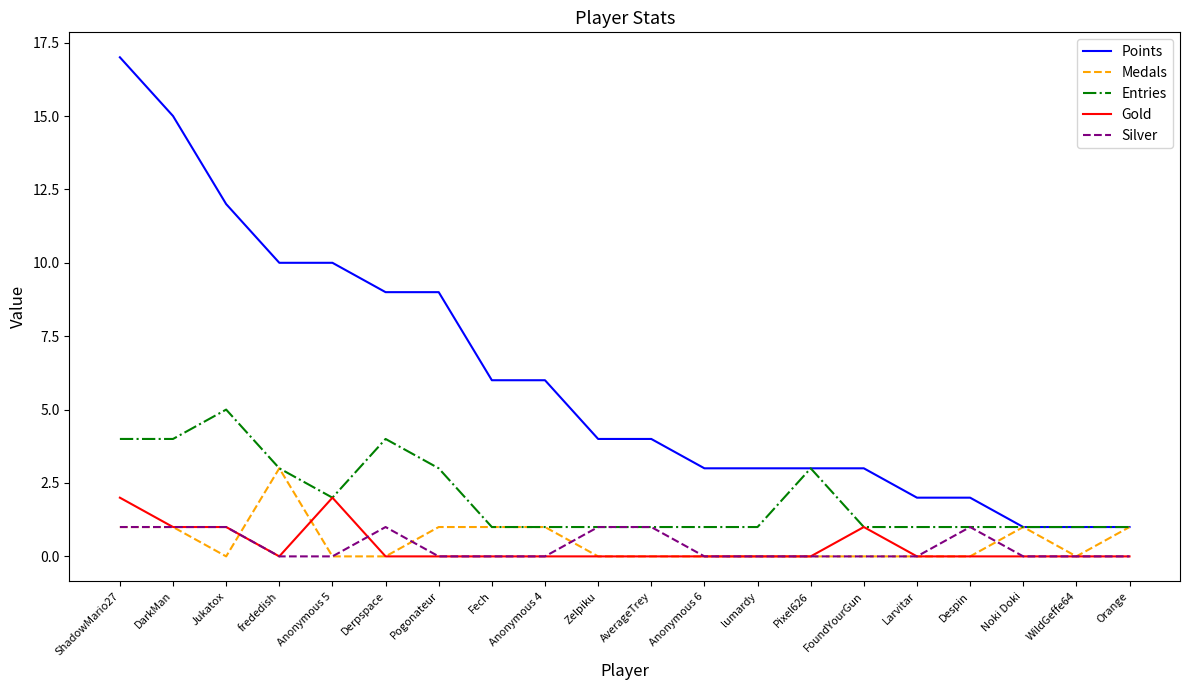

What is the highest value of the Entries series?

5